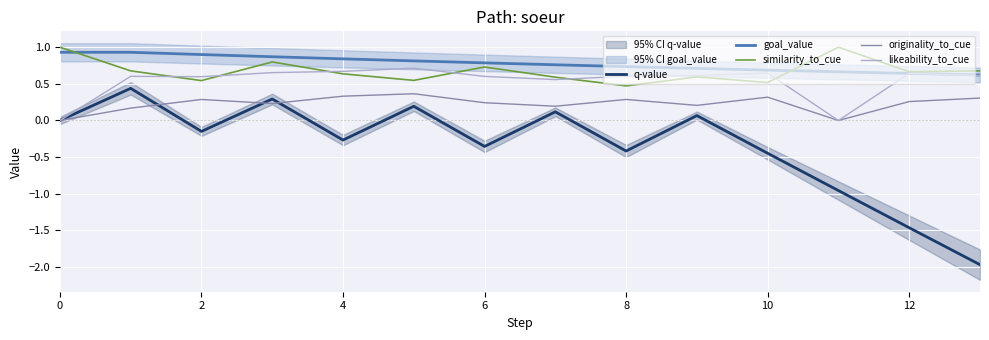

Which series has the largest total across all categories?

goal_value